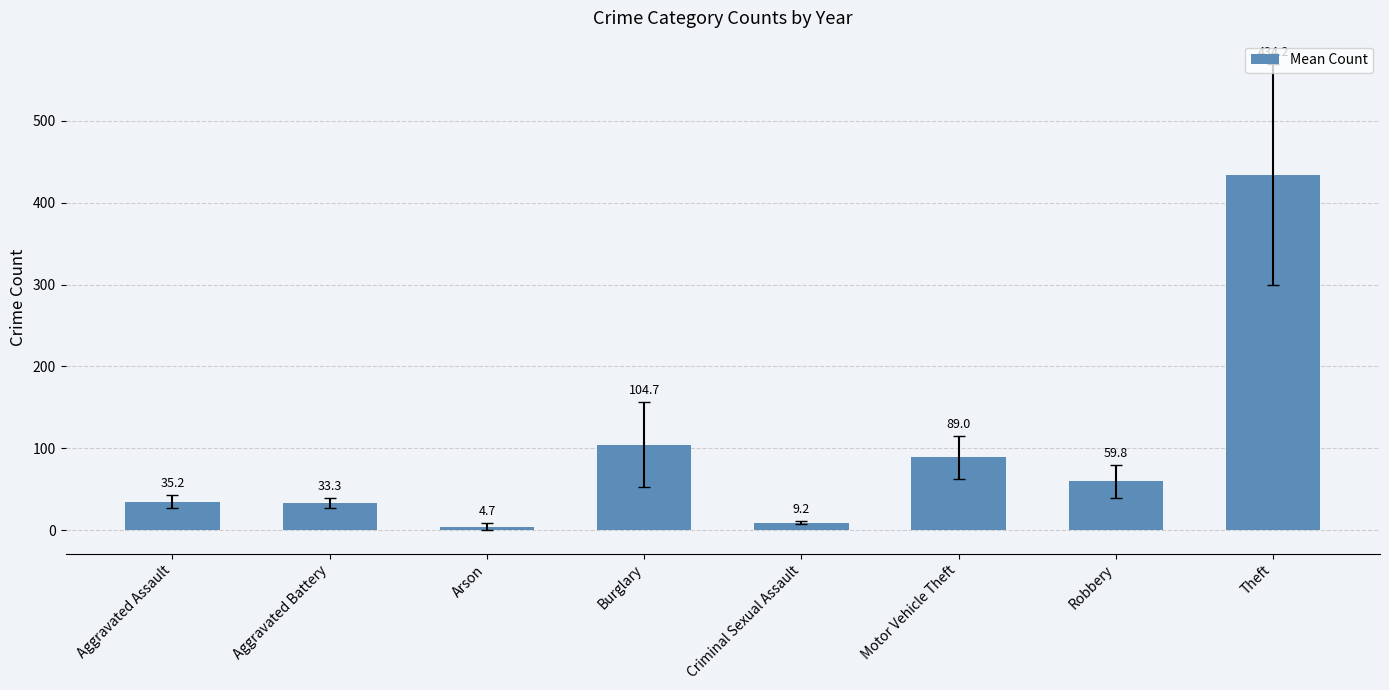

At which label is the value closest to 219?

Burglary